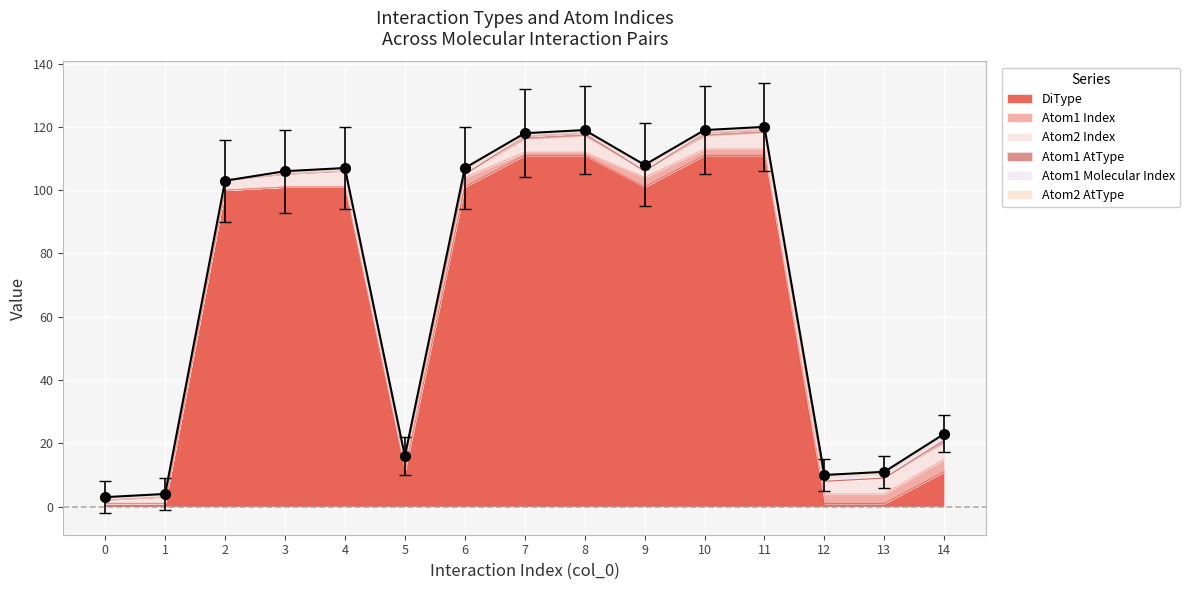

What is the maximum value for DiType?

111